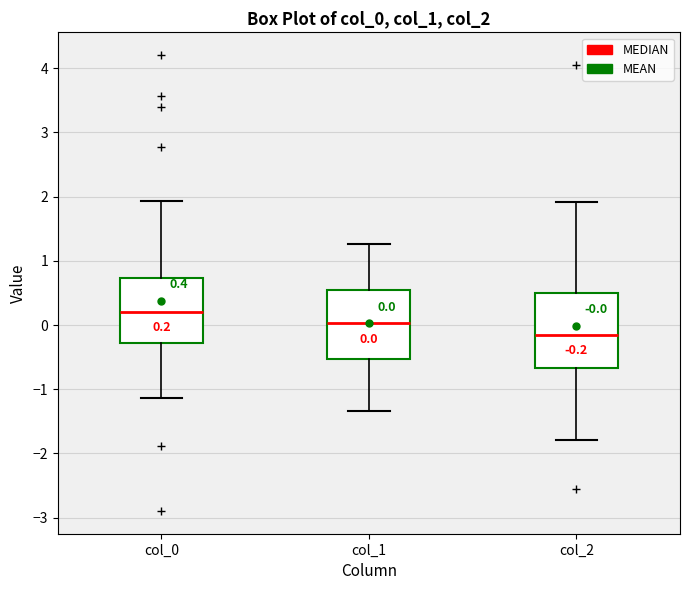

Which box has the lowest median line?

col_2